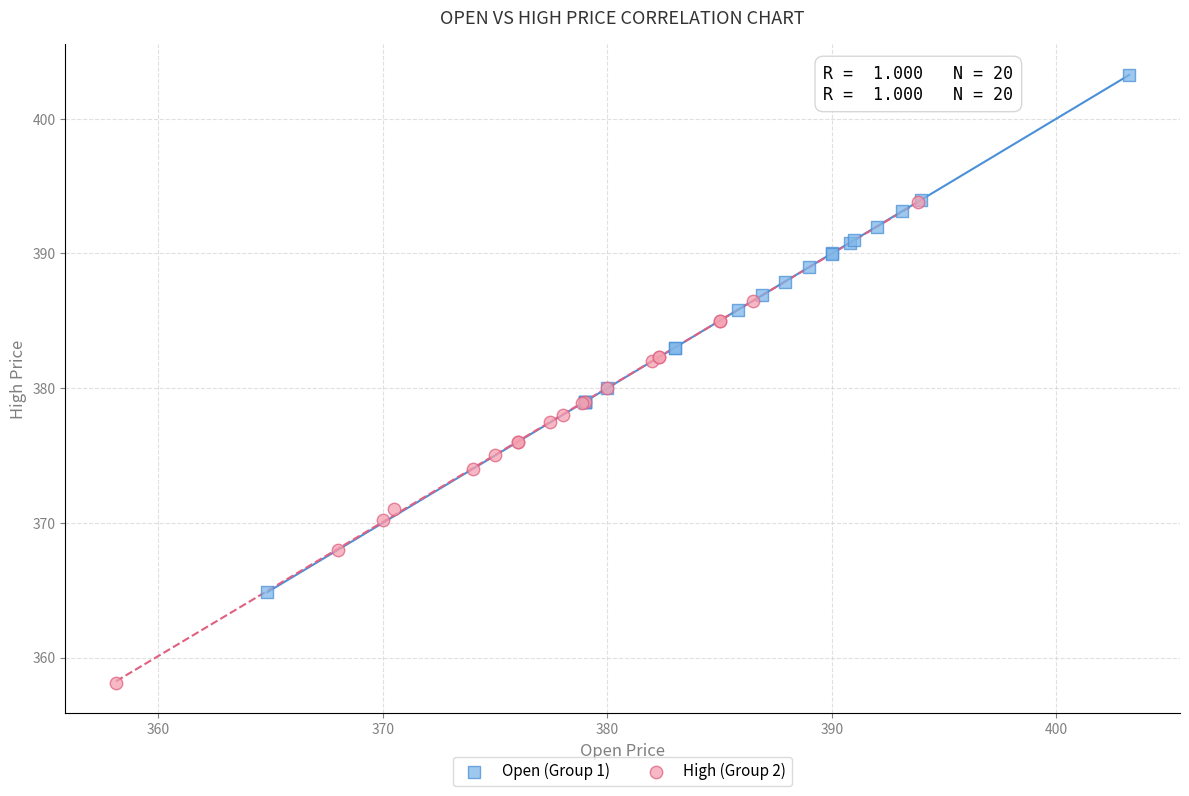

Which series has the widest spread of Y values?

Open (Group 1)